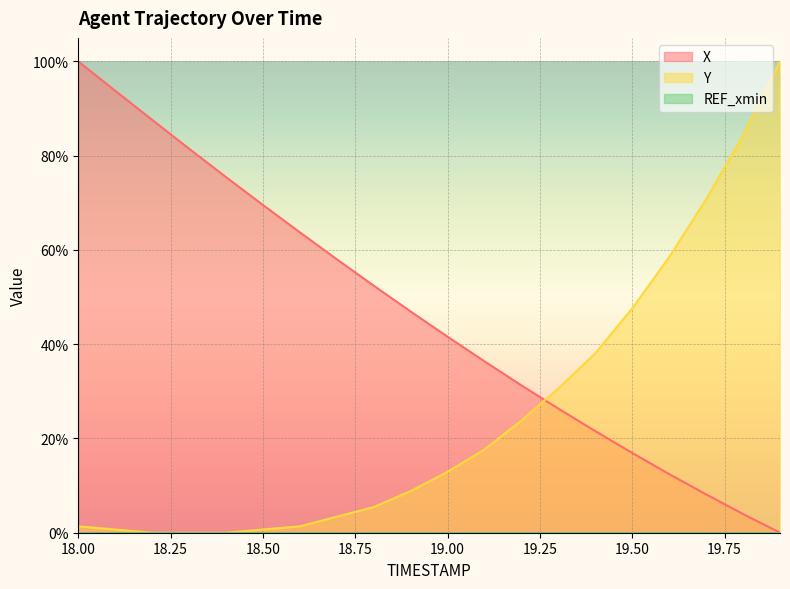

Which series has the widest spread of values?

X